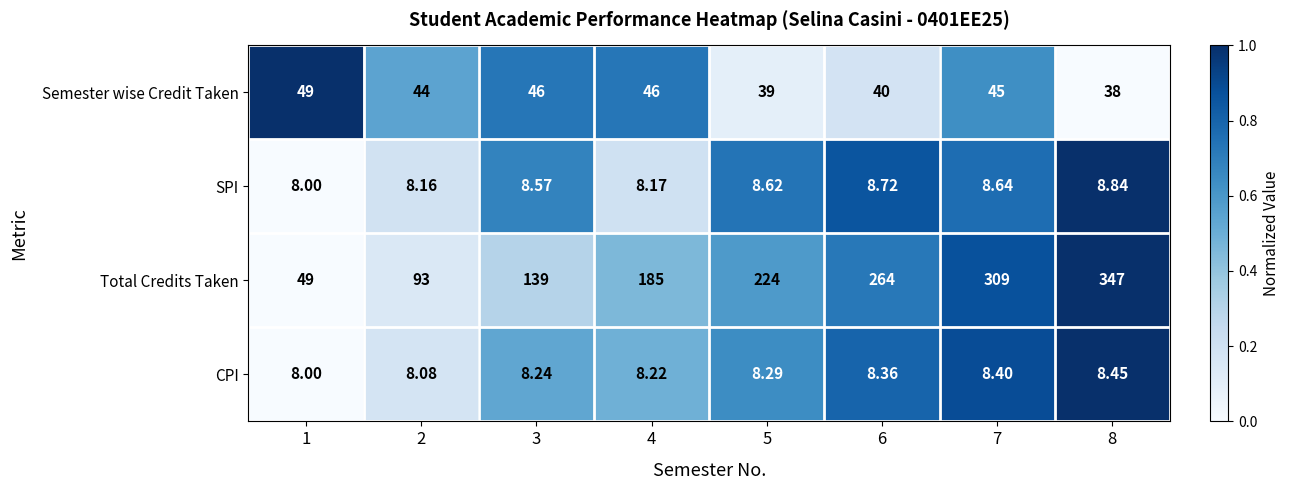

Which series has the largest total across all categories?

Total Credits Taken